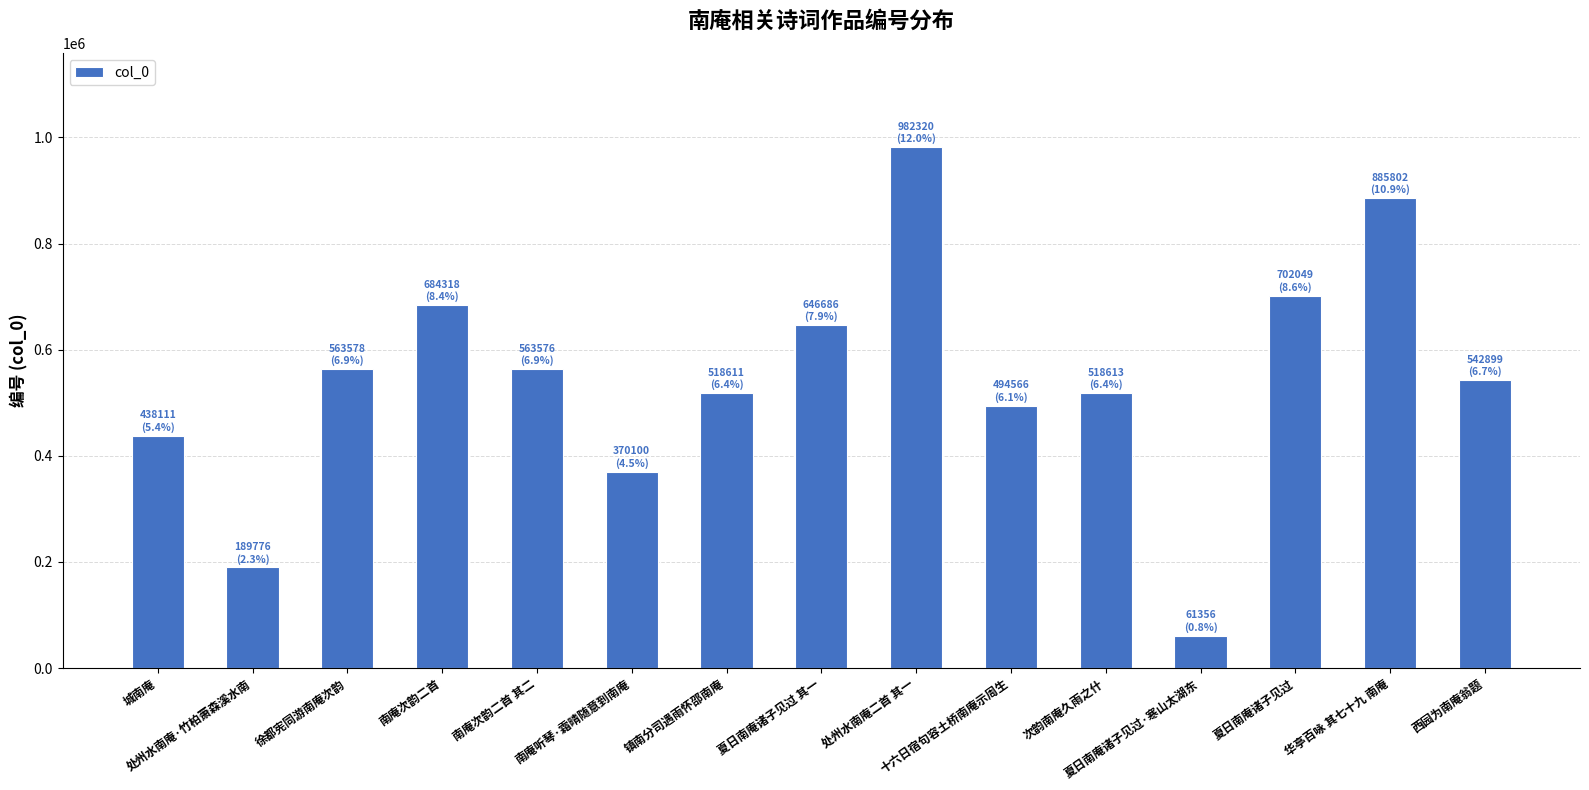

What is the minimum value shown in the chart?

61356